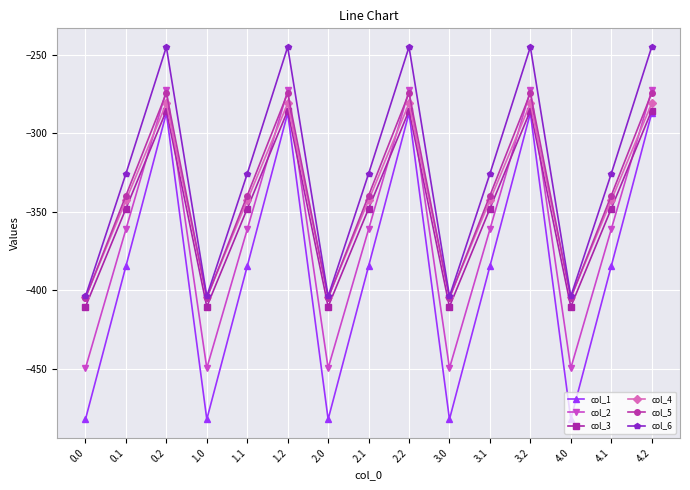

Which series has the largest total across all categories?

col_6